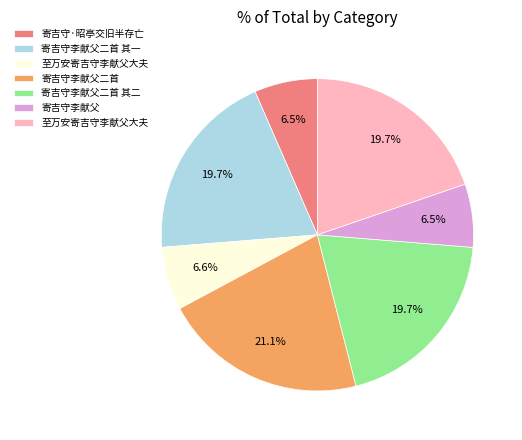

Is there any slice that represents more than half of the pie?

No